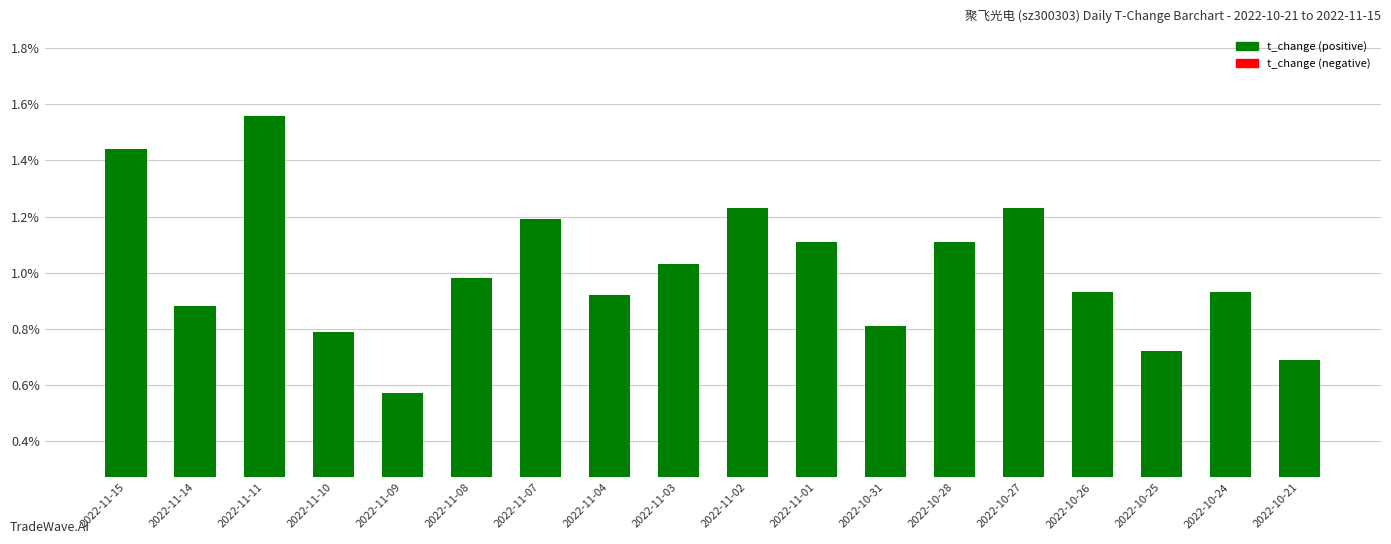

The value at 2022-10-31 is 1.3. True or false?

False